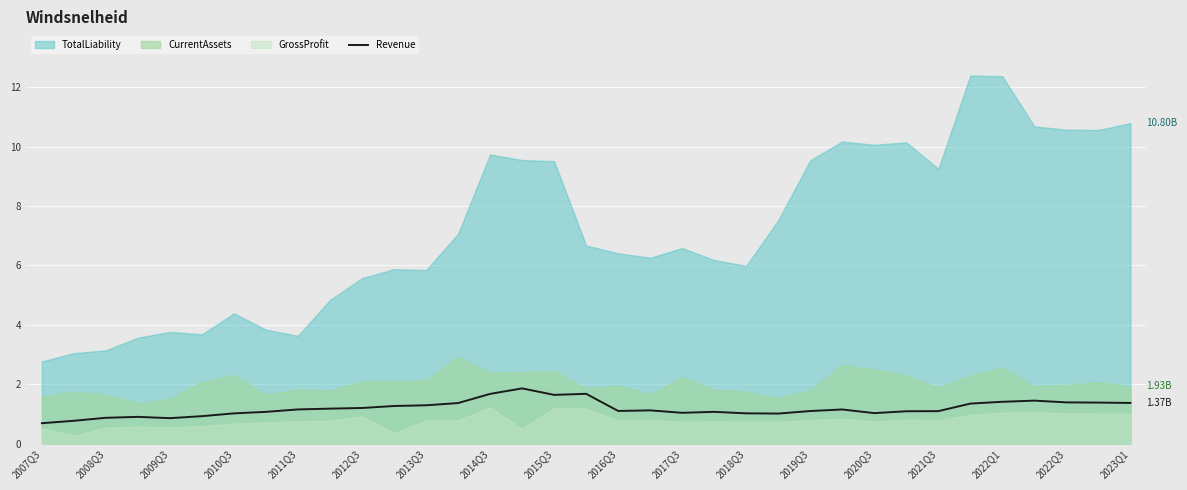

The value at 2021Q3 is 1.1. True or false?

True